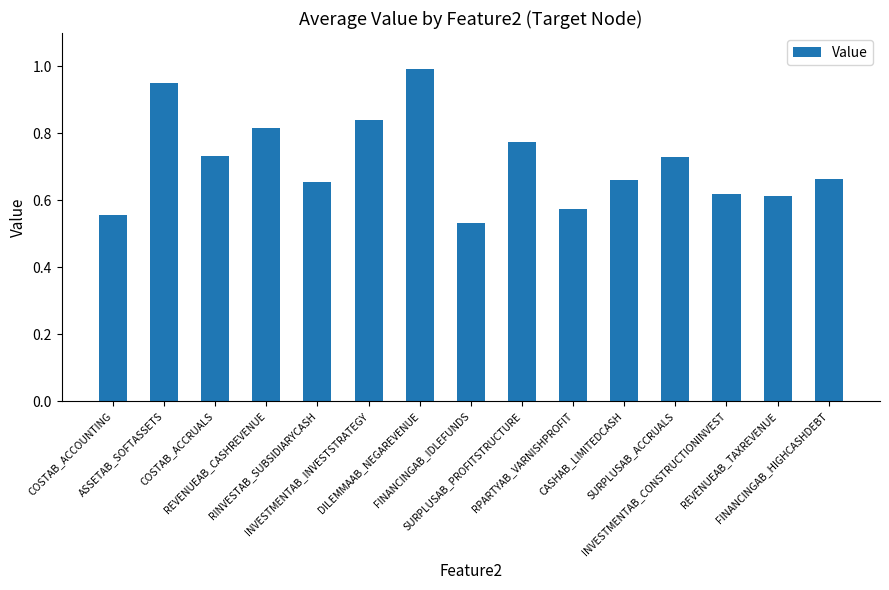

How many series are shown in this chart?

1